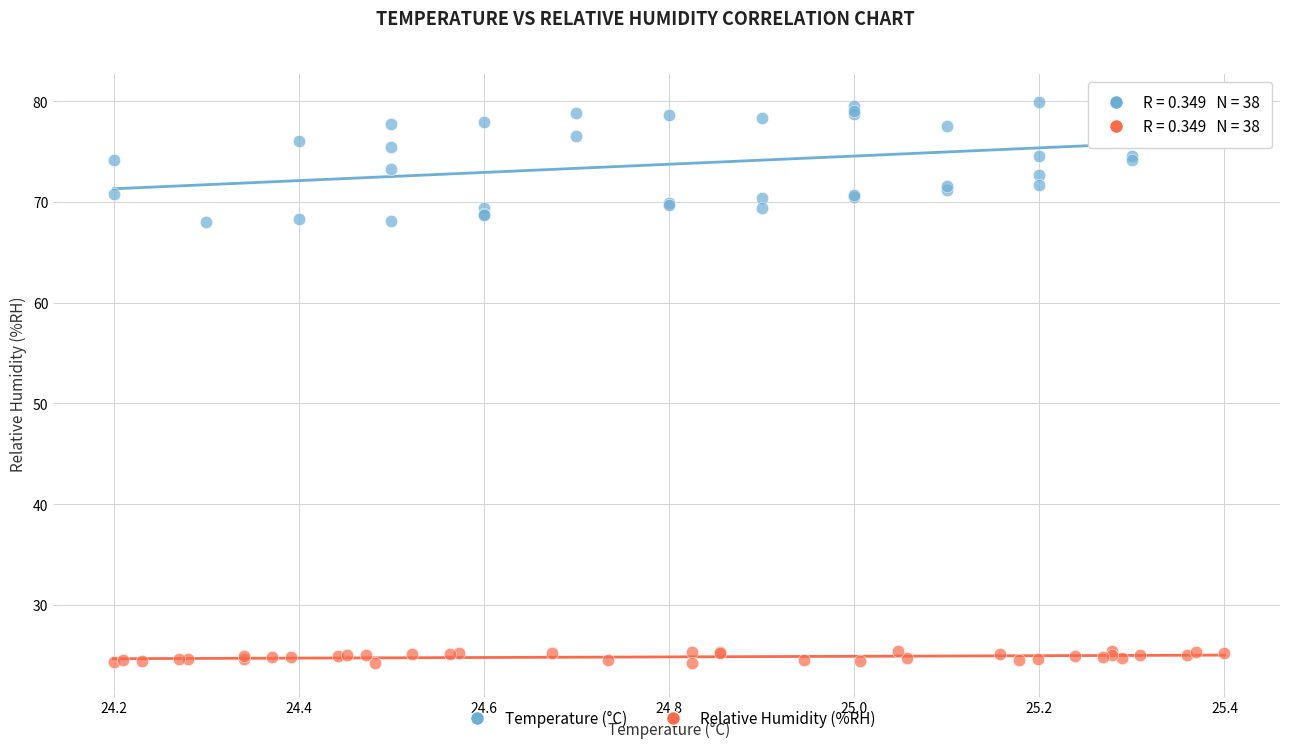

Which series has the largest Y range (max minus min)?

Temperature (°C)